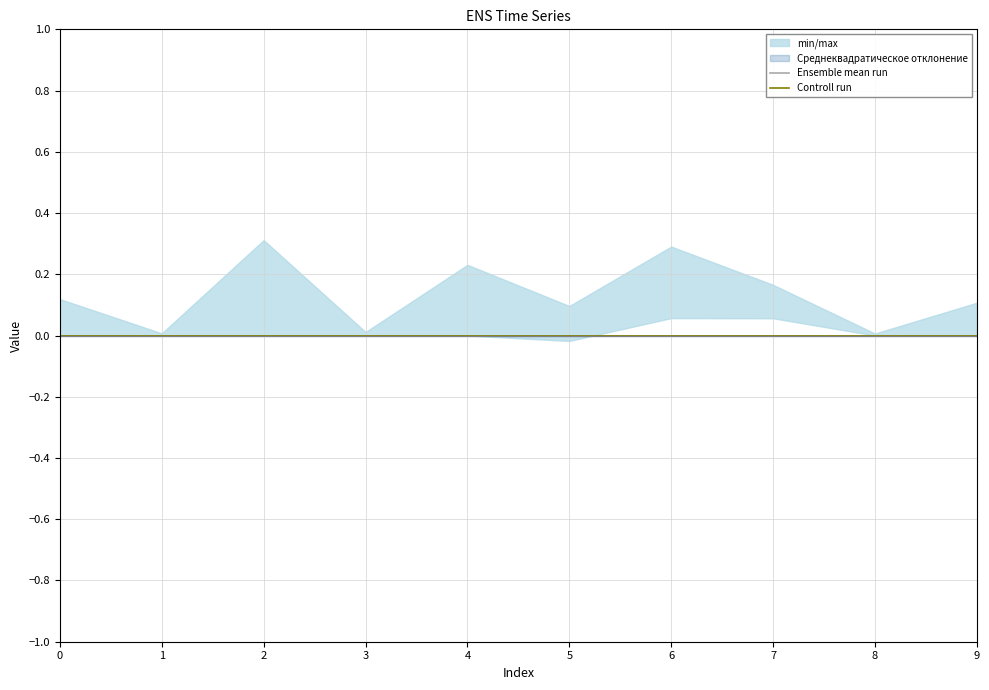

The value of col_2 at 2 is 0.0. True or false?

True